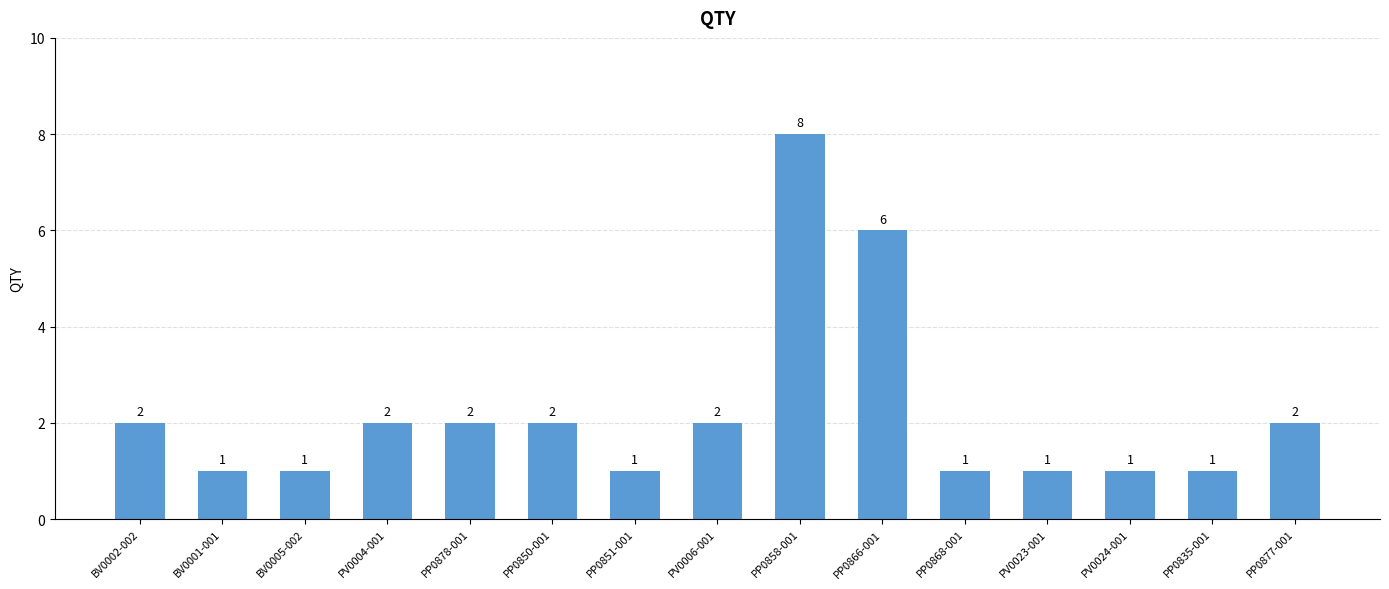

What is the ratio of the value at PP0866-001 to the value at BV0002-002?

3.0